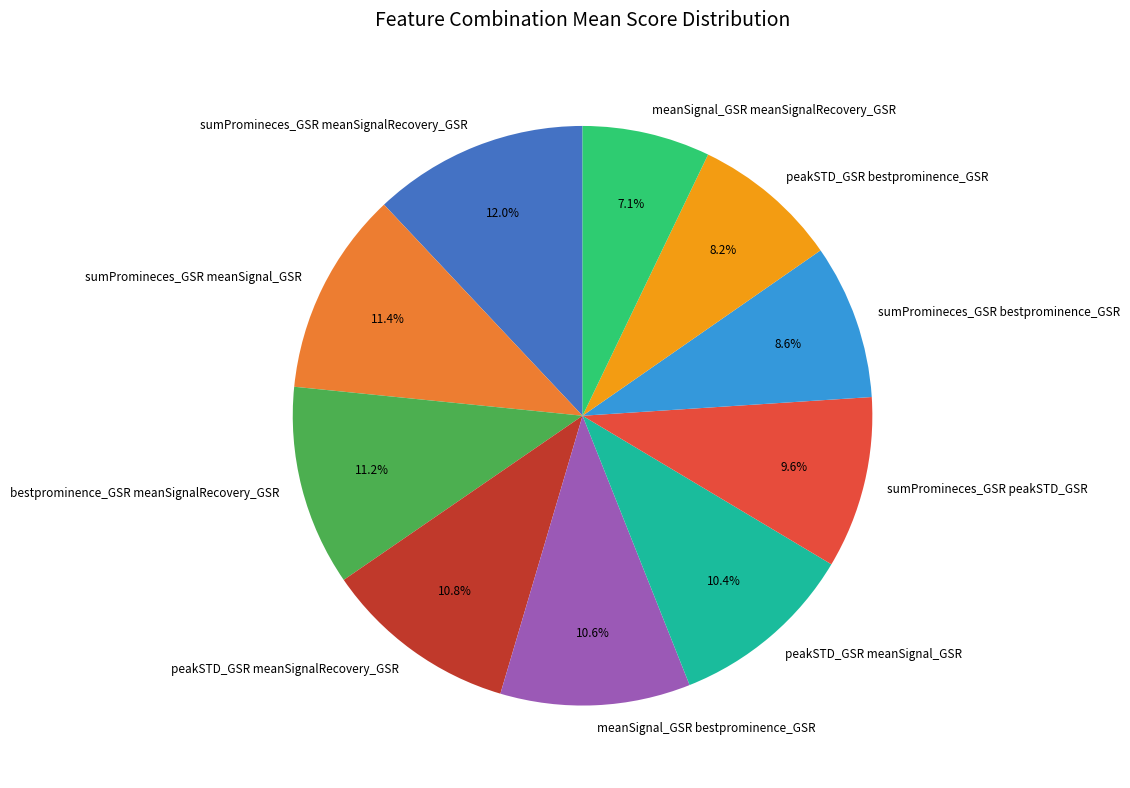

To the nearest percent, what is the average slice percentage?

10%